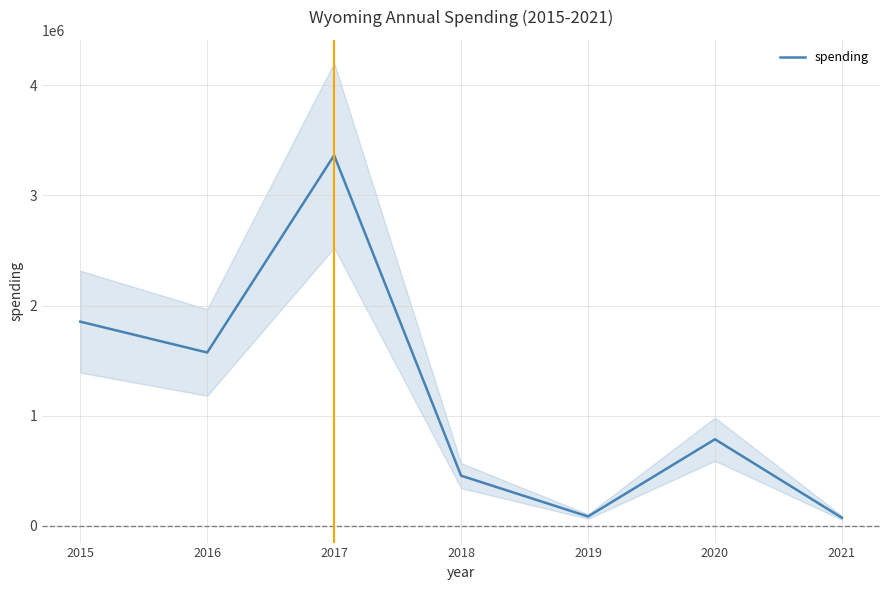

What is the value of the 6th point from the left?

784598